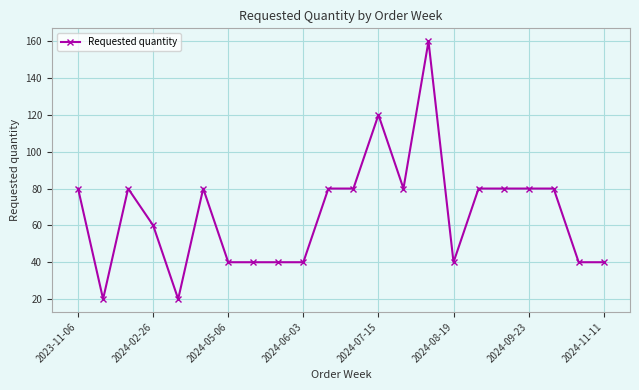

What is the difference between the maximum and second lowest values?

140